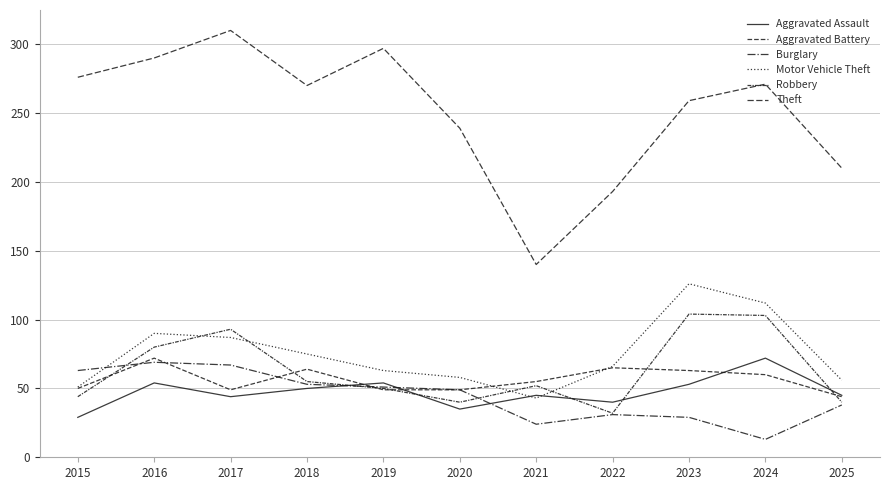

How many intersections are there between Aggravated Battery and Robbery?

6